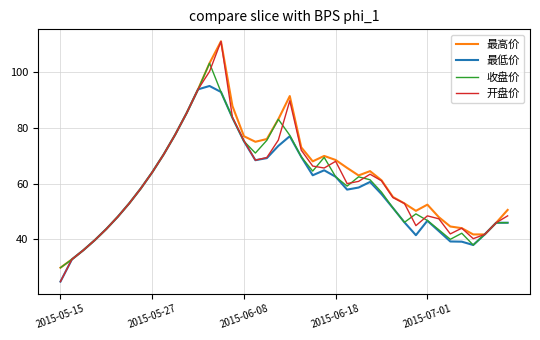

What is the greatest value displayed?

111.0